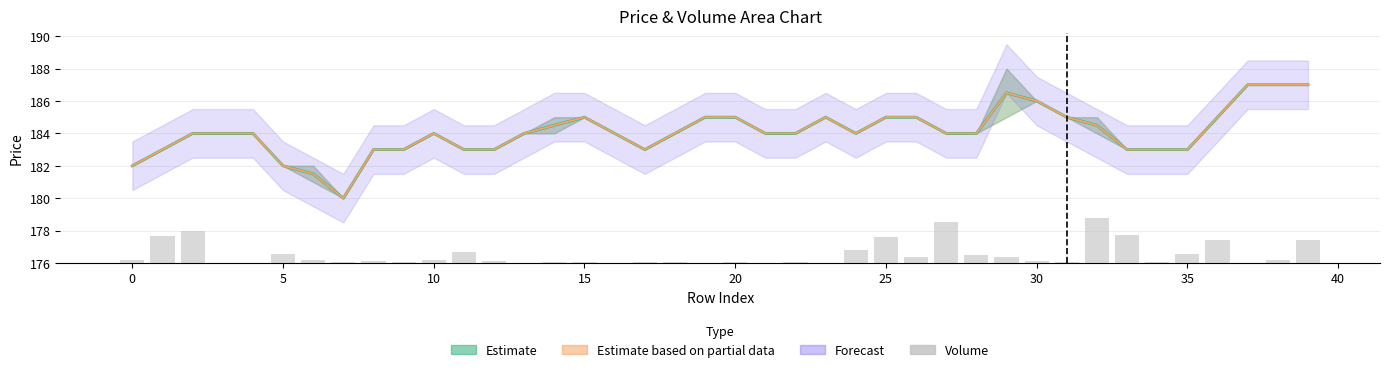

Reading right to left, list all the values displayed in this chart.

1.4	0.2	0.0	1.4	0.6	0.1	1.7	2.8	0.1	0.1	0.4	0.5	2.5	0.3	1.6	0.8	0.0	0.0	0.0	0.0	0.0	0.1	0.1	0.0	0.1	0.0	0.0	0.1	0.7	0.2	0.1	0.1	0.1	0.2	0.6	0.0	0.0	1.9	1.7	0.2